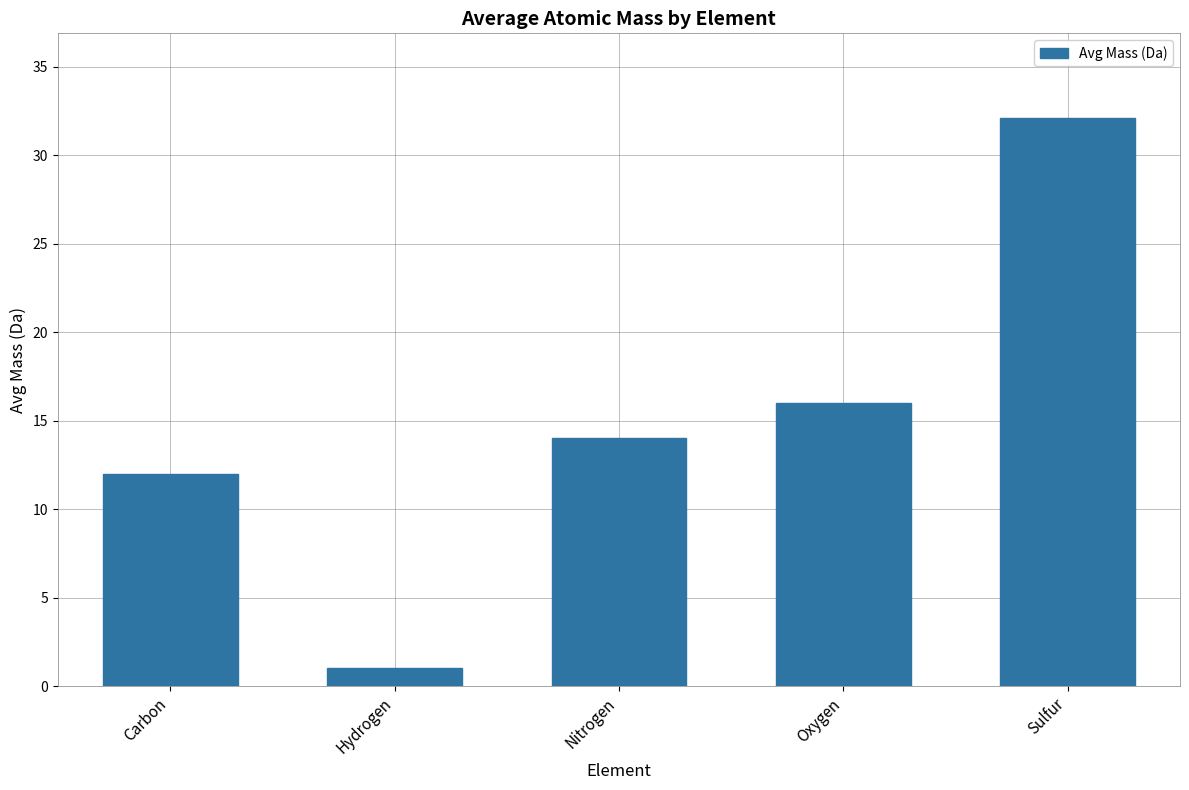

At which label is the value closest to 16?

Oxygen